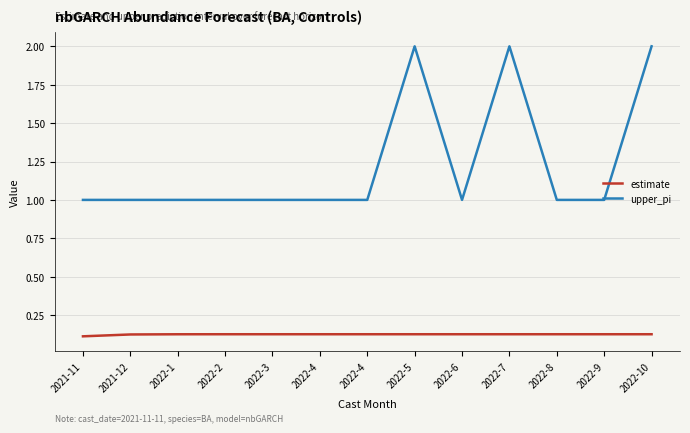

Does the chart have visible grid lines?

Yes